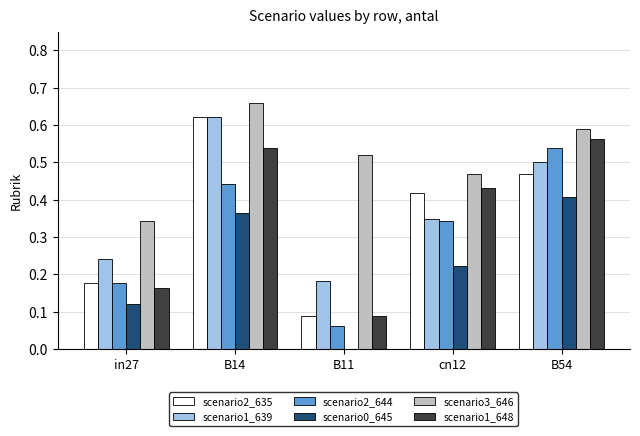

The value of scenario0_645 at B54 is 0.6. True or false?

False